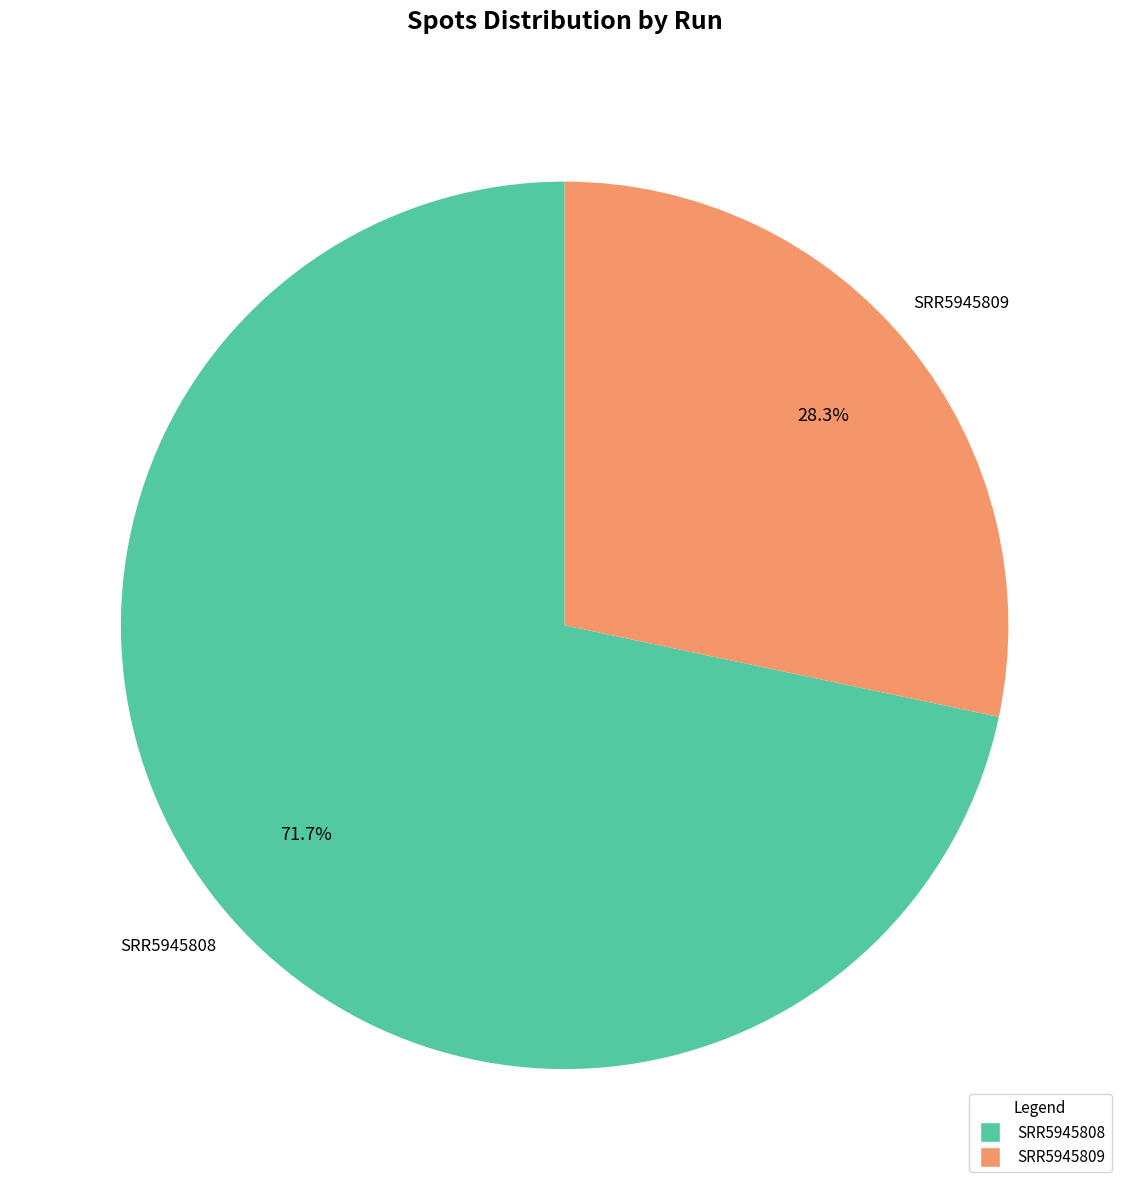

What is the ratio of the value at SRR5945808 to the value at SRR5945809?

2.5